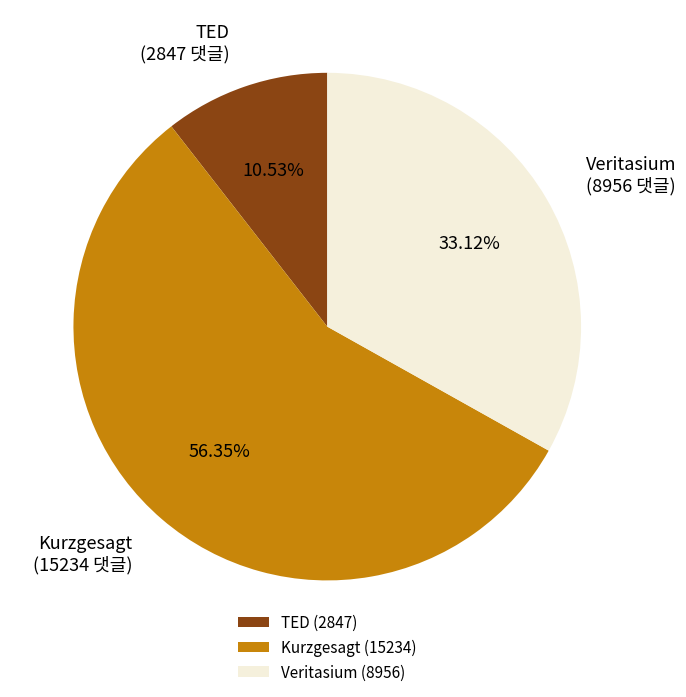

Combined, do Kurzgesagt (15234 댓글) and Veritasium (8956 댓글) account for over 50%?

Yes